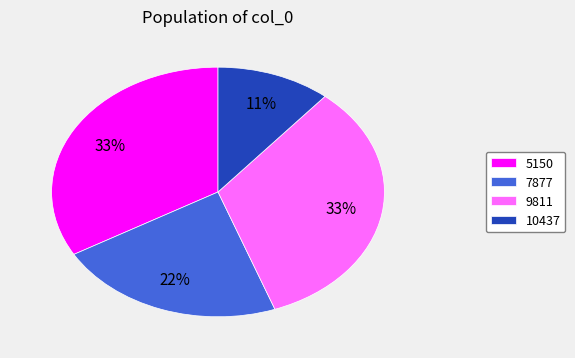

Approximately how many times larger is the value at 9811 compared to 5150?

1.0